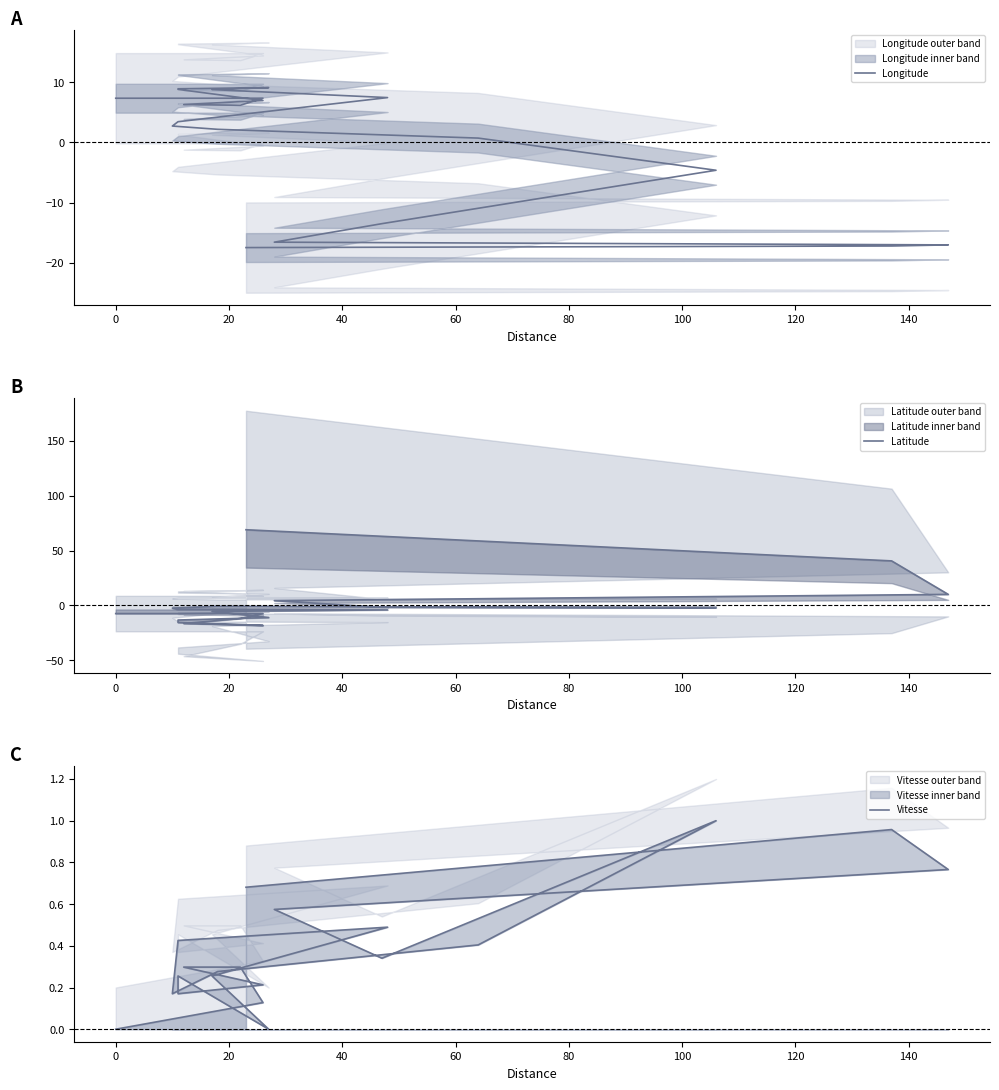

How many interior local valleys does the Latitude series have?

2